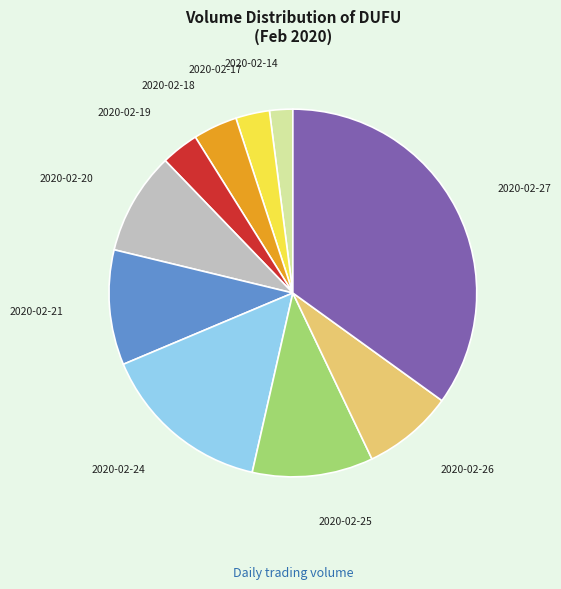

Is there a majority slice in this chart?

No